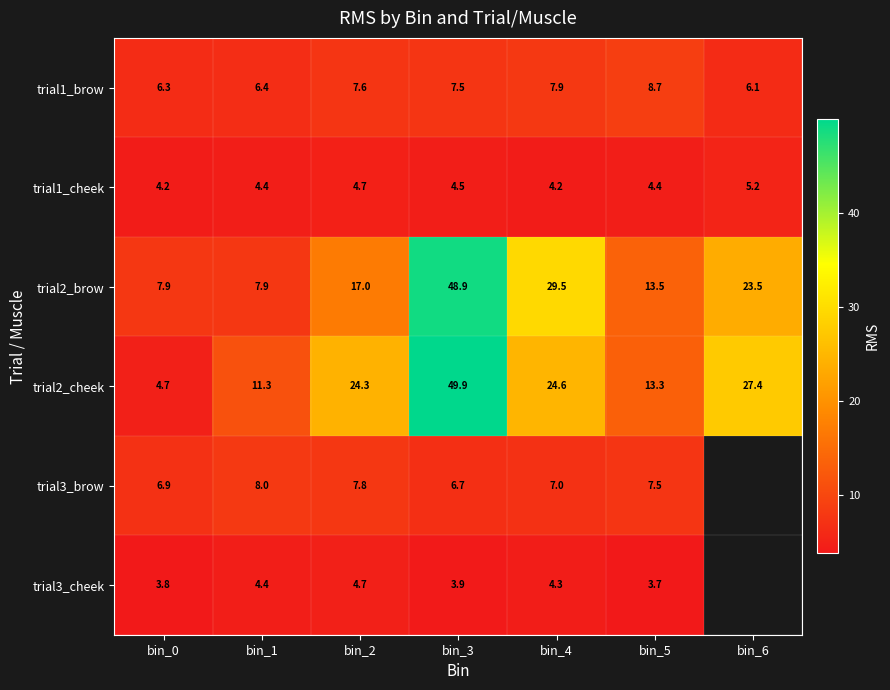

How many categories are shown in the chart?

7